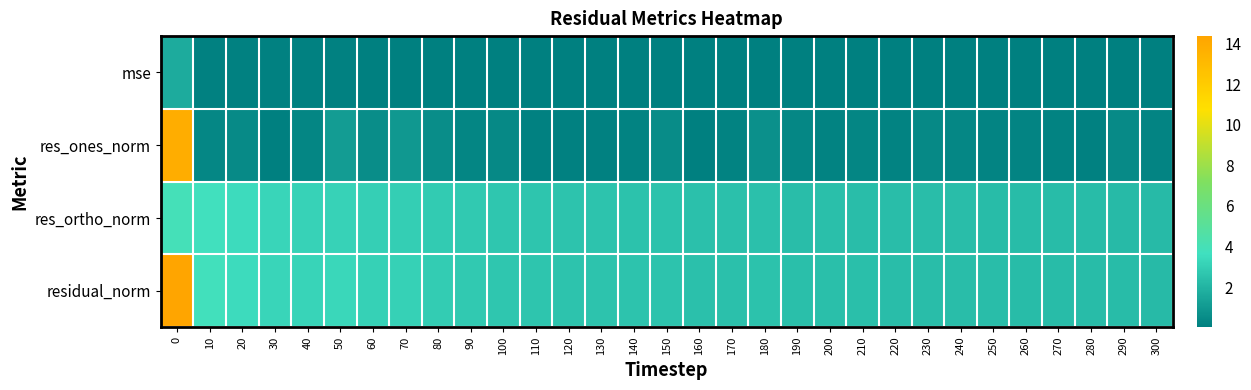

What is the greatest value displayed?

14.4